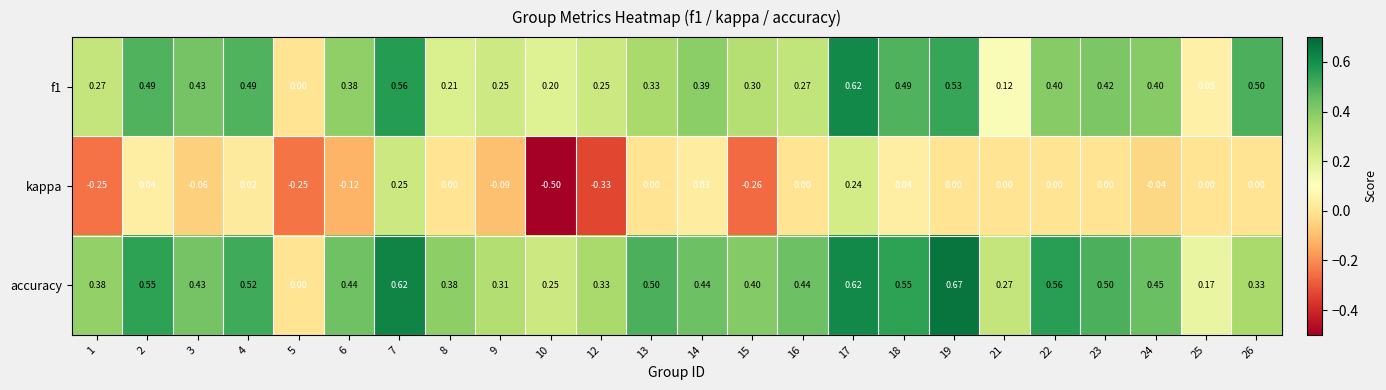

Between 6 and 24, which series saw the biggest shift?

kappa